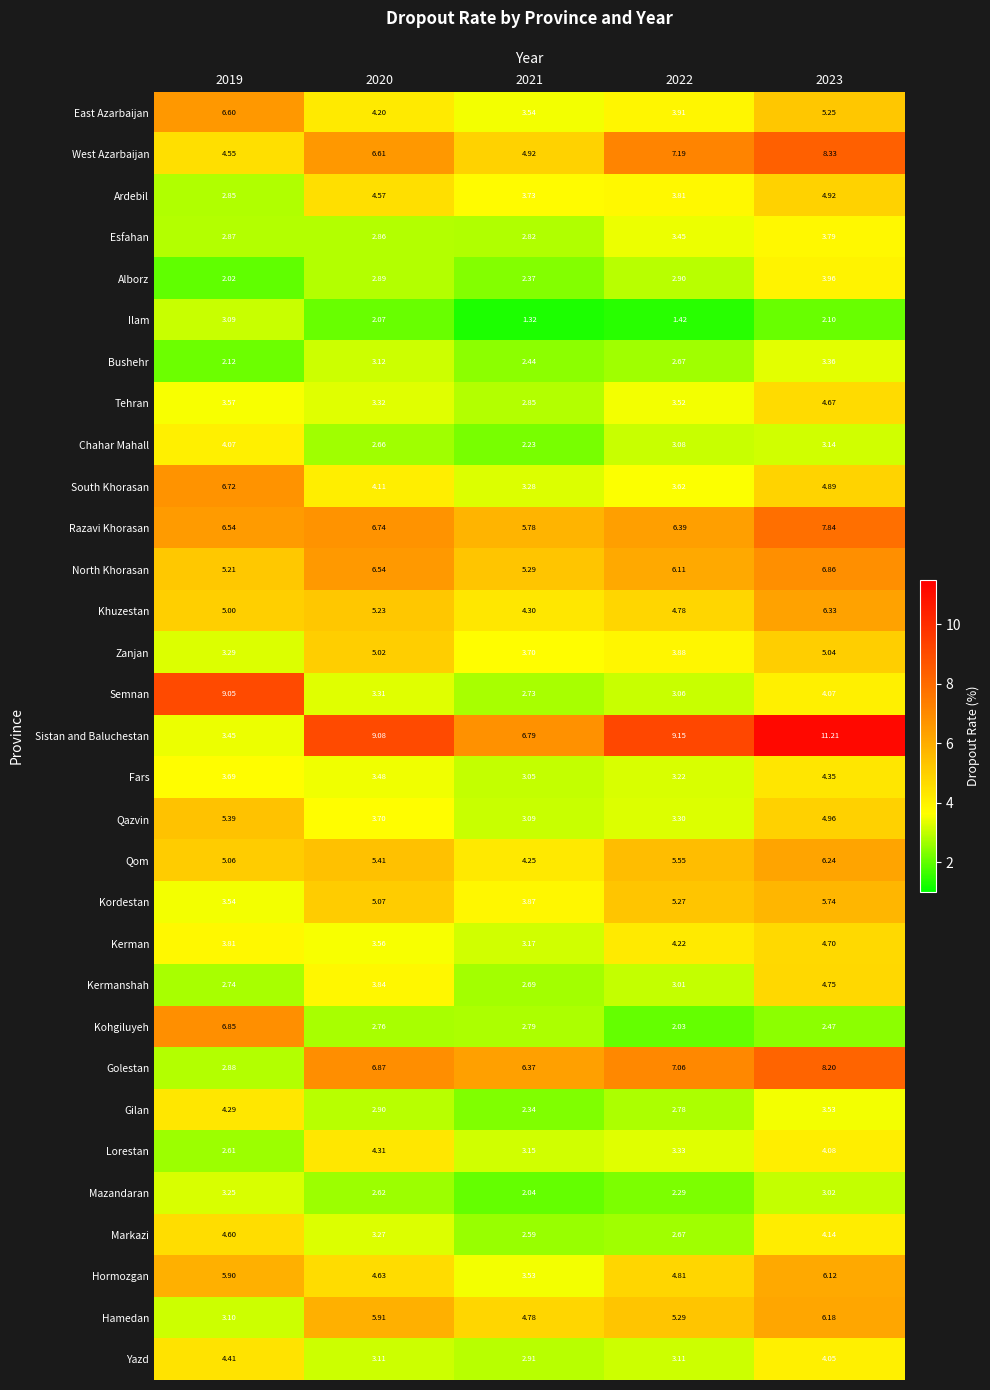

Is the value of Bushehr at 2020 greater than the value of Chahar Mahall at 2020?

Yes